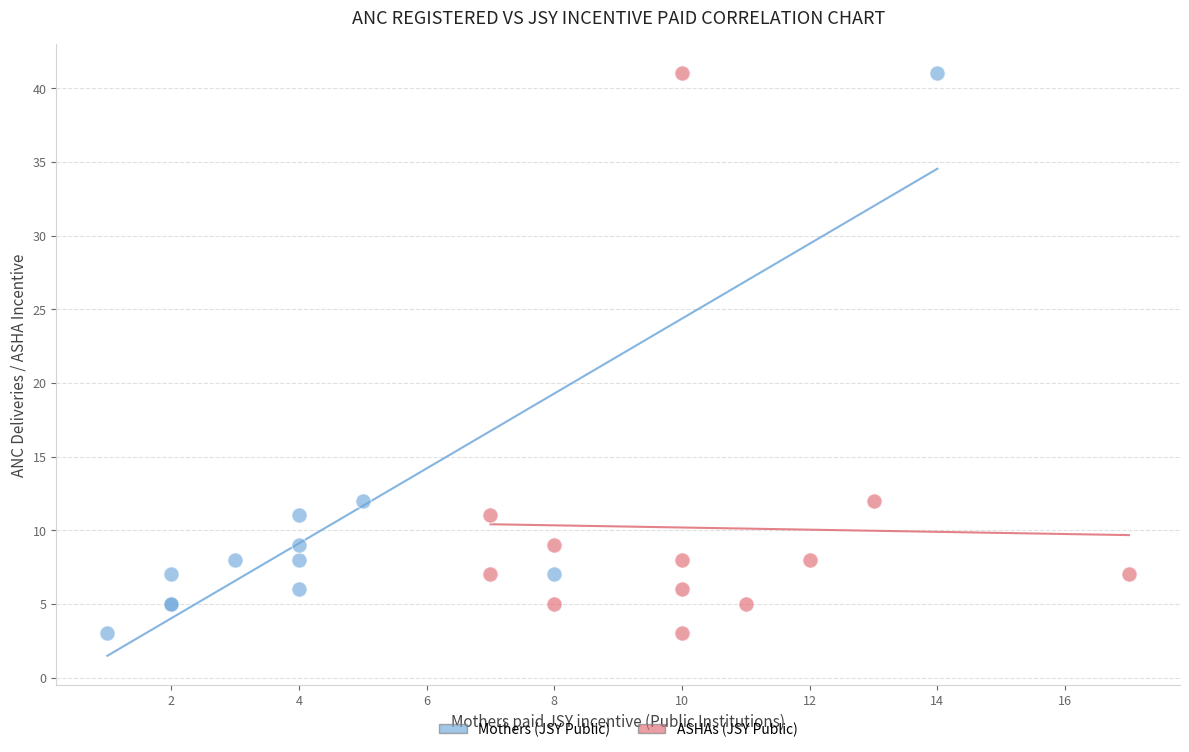

What are all the series names shown in the legend?

Mothers (JSY Public), ASHAs (JSY Public)